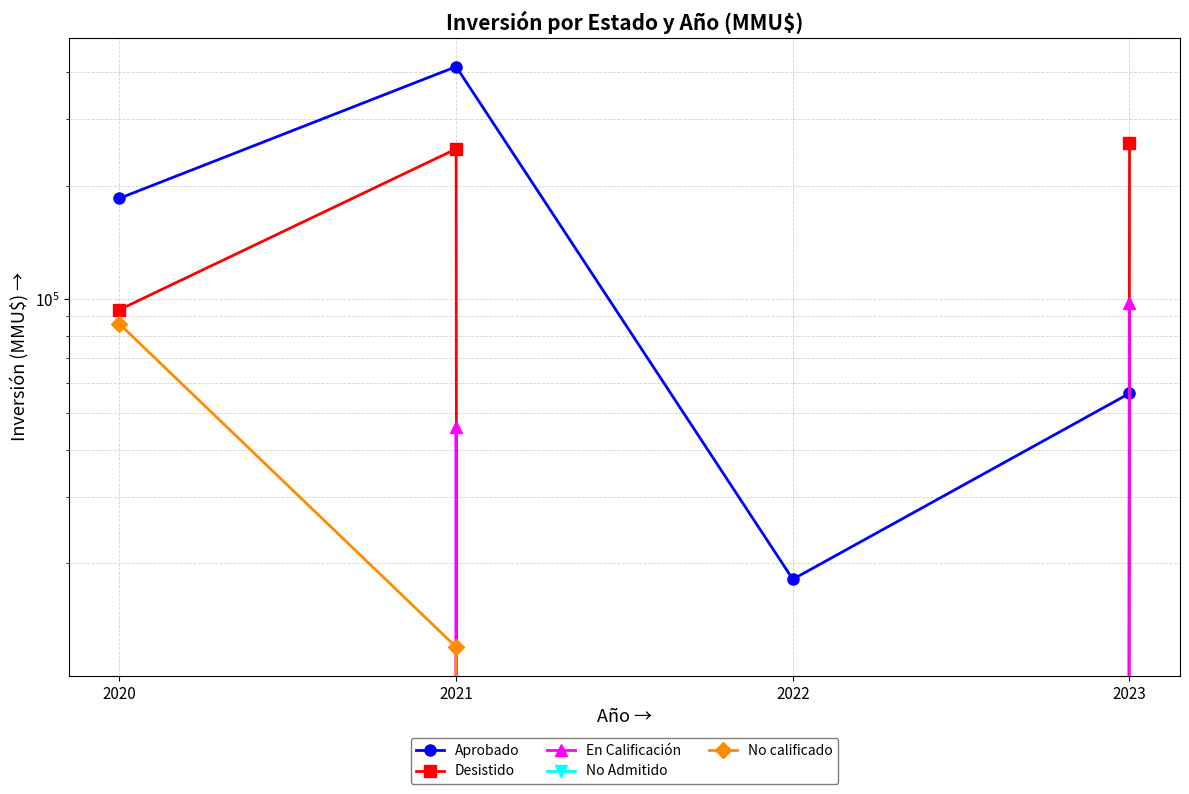

Where is the first local maximum for En Calificación?

2021